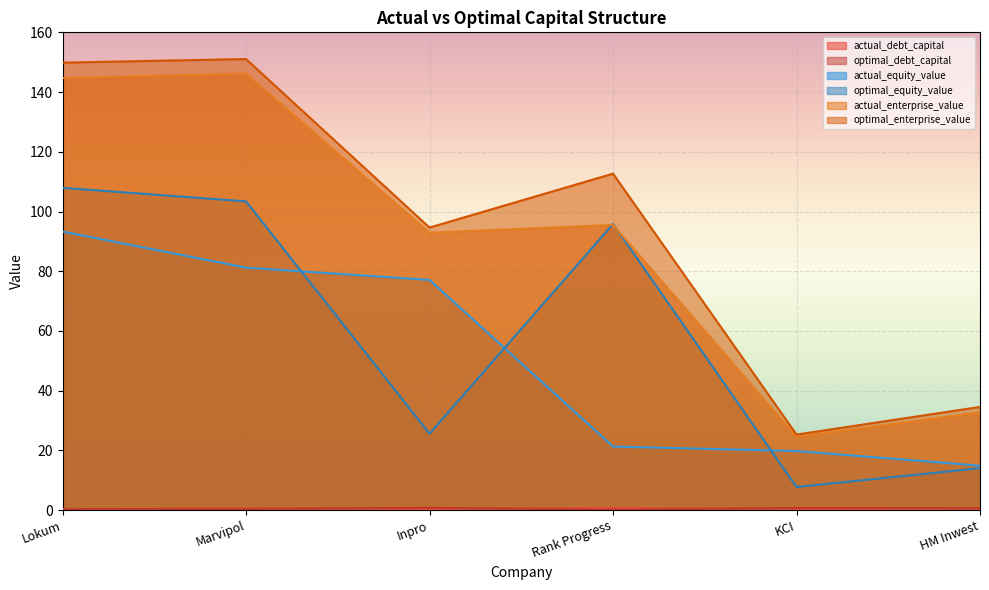

How many lines are shown in the chart?

6